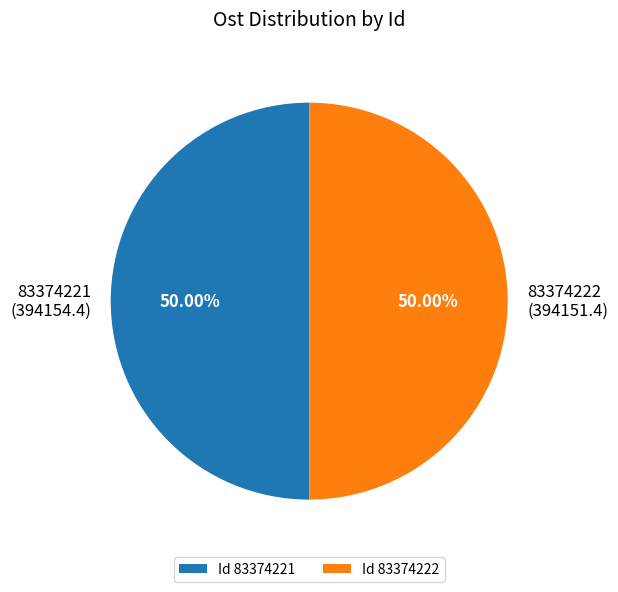

Combined, do 83374222 and 83374221 account for over 50%?

Yes